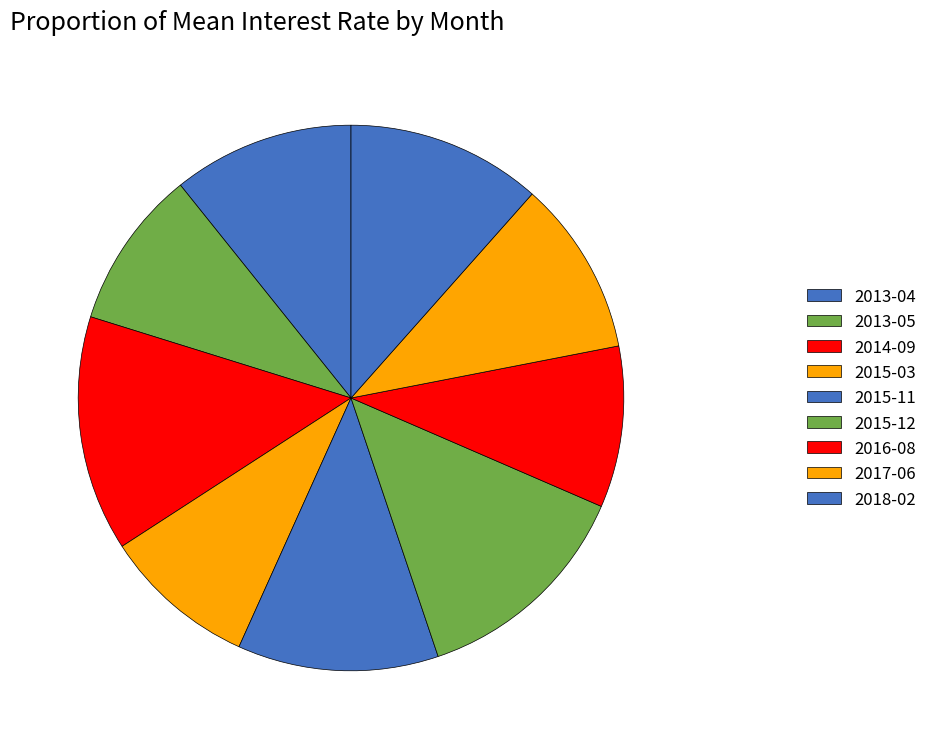

How many segments does this pie chart have?

9